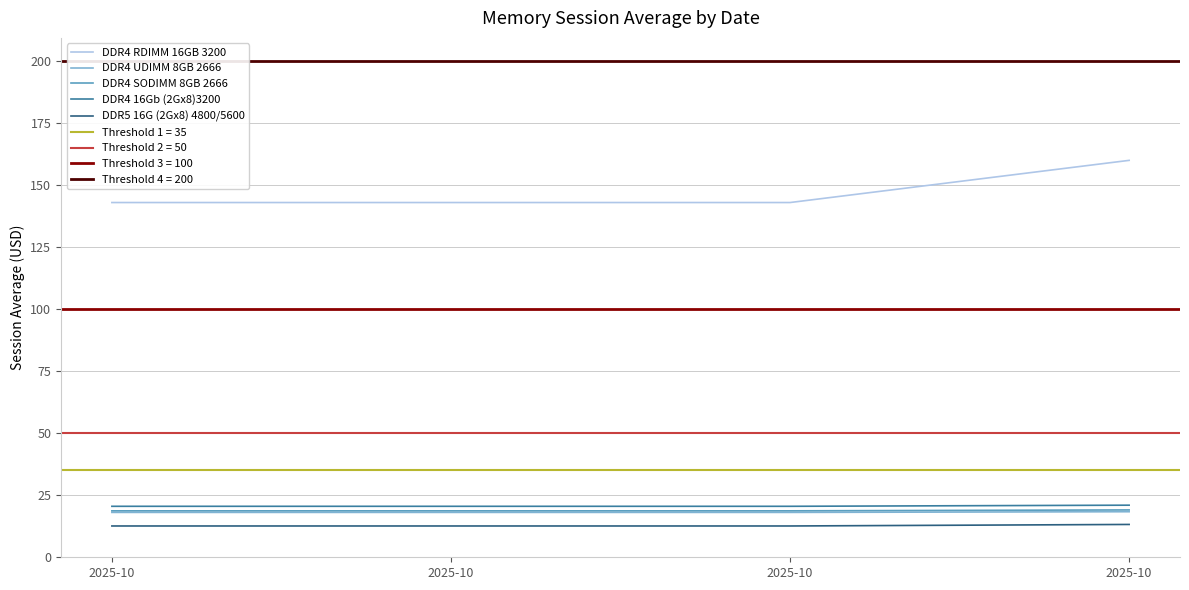

What is the total value across all series at 2025-10?

213.0